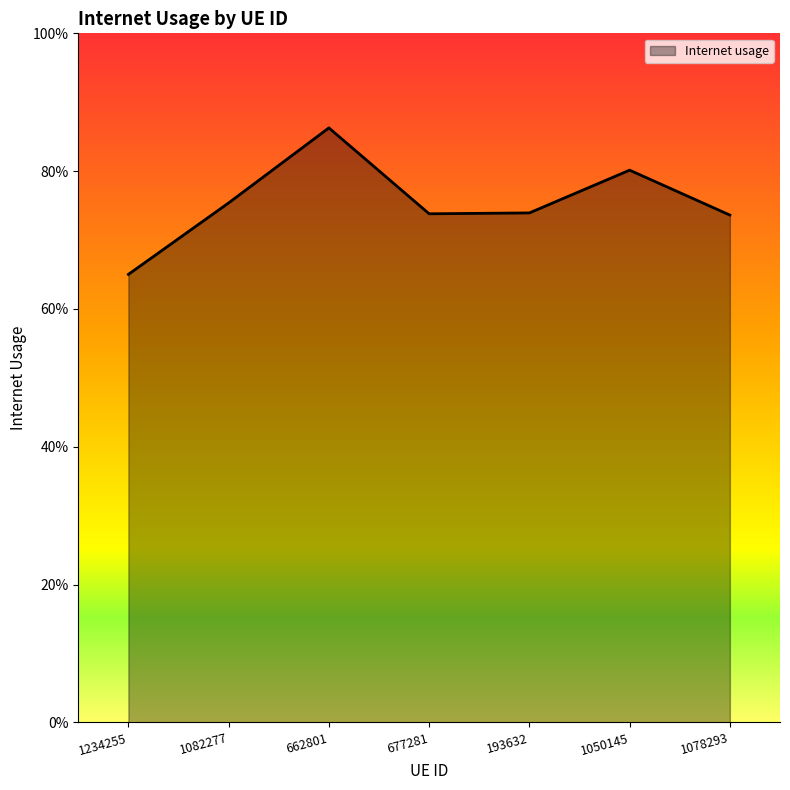

The value at 1078293 is 0.4. True or false?

False